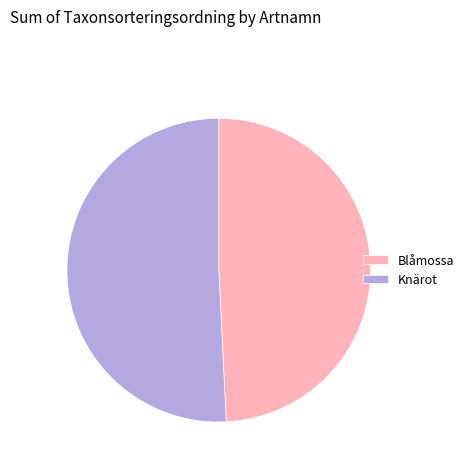

True or false: Blåmossa accounts for 49% of the total.

True